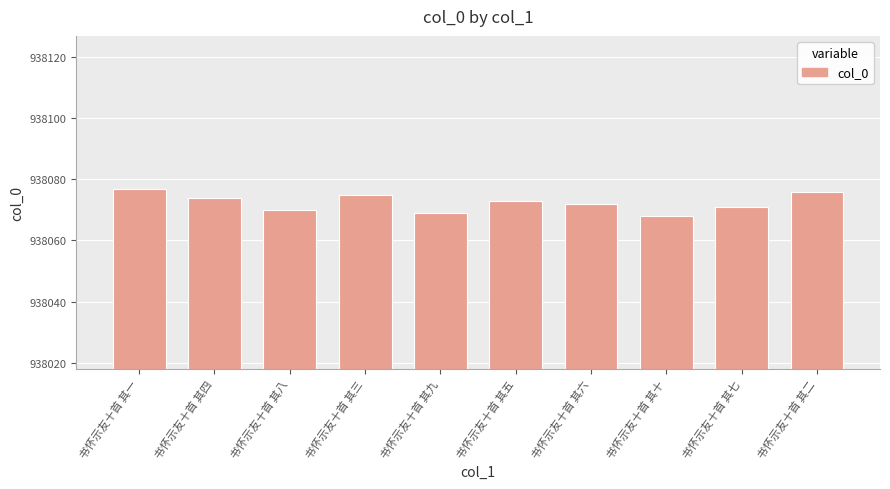

Approximately how many times larger is the value at 书怀示友十首 其一 compared to 书怀示友十首 其五?

1.0